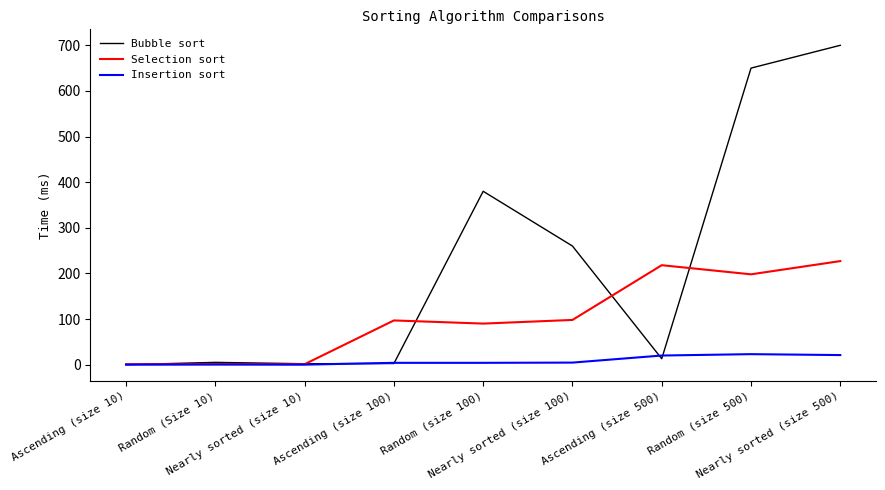

Which series has the largest total across all categories?

Bubble sort